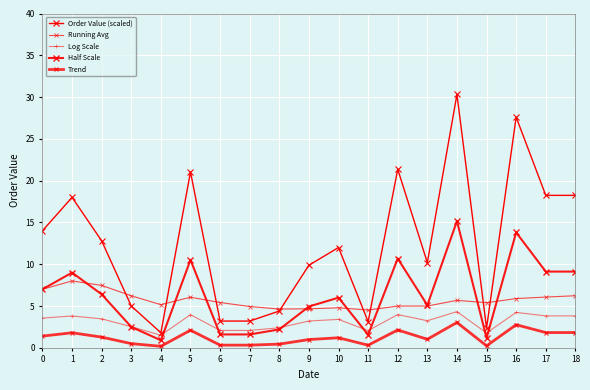

Is it true that Half Scale equals 6.0 at 10?

True